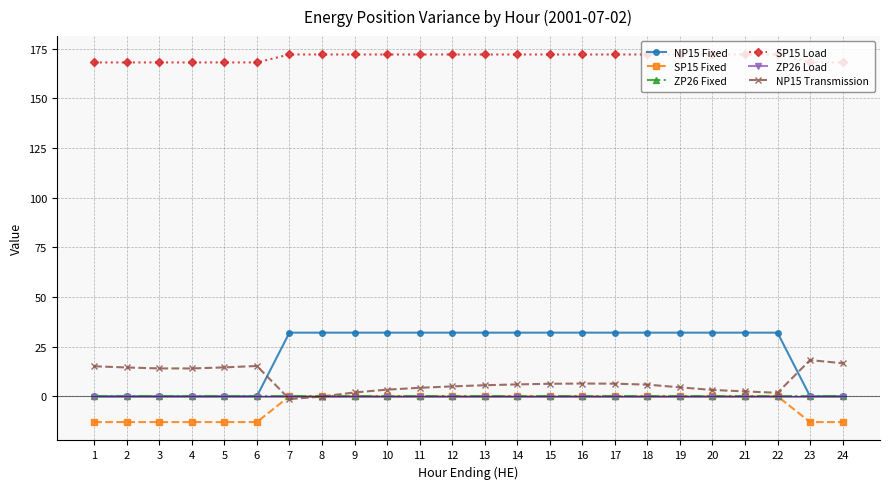

What is the greatest value displayed?

172.0